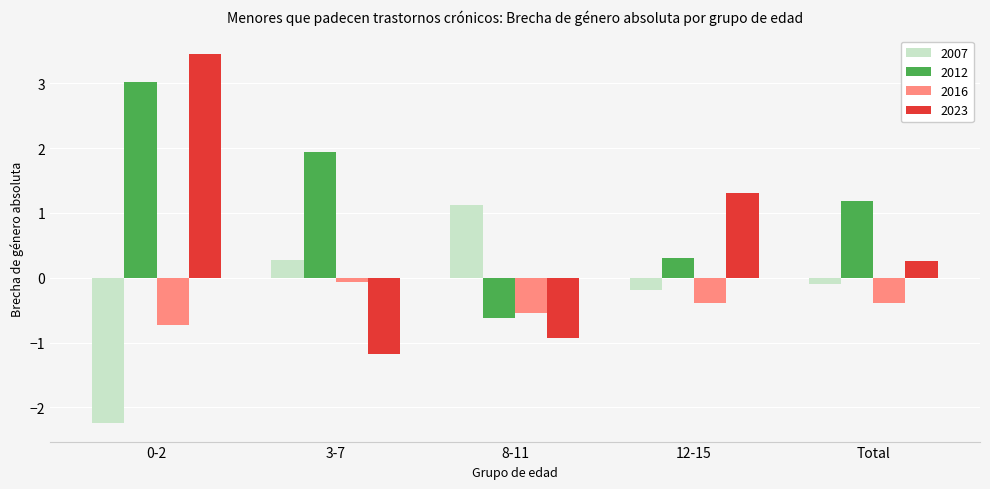

Reading left to right, transcribe all the data shown in this chart.

2007: -2.2	0.3	1.1	-0.2	-0.1
2012: 3.0	1.9	-0.6	0.3	1.2
2016: -0.7	-0.1	-0.5	-0.4	-0.4
2023: 3.5	-1.2	-0.9	1.3	0.3